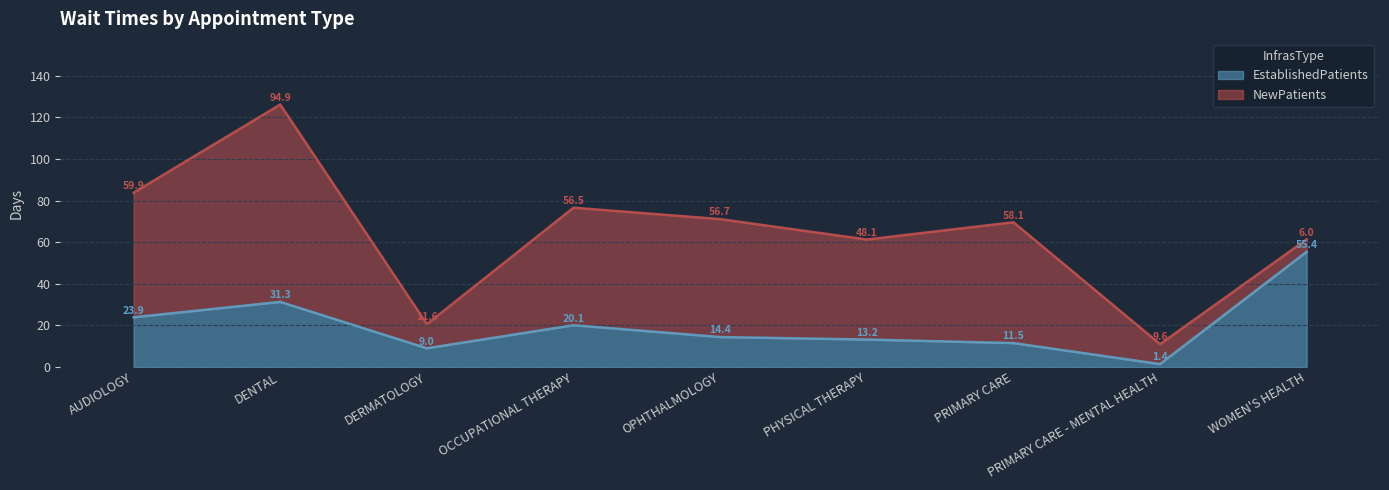

At which category does the data reach its first local peak?

DENTAL